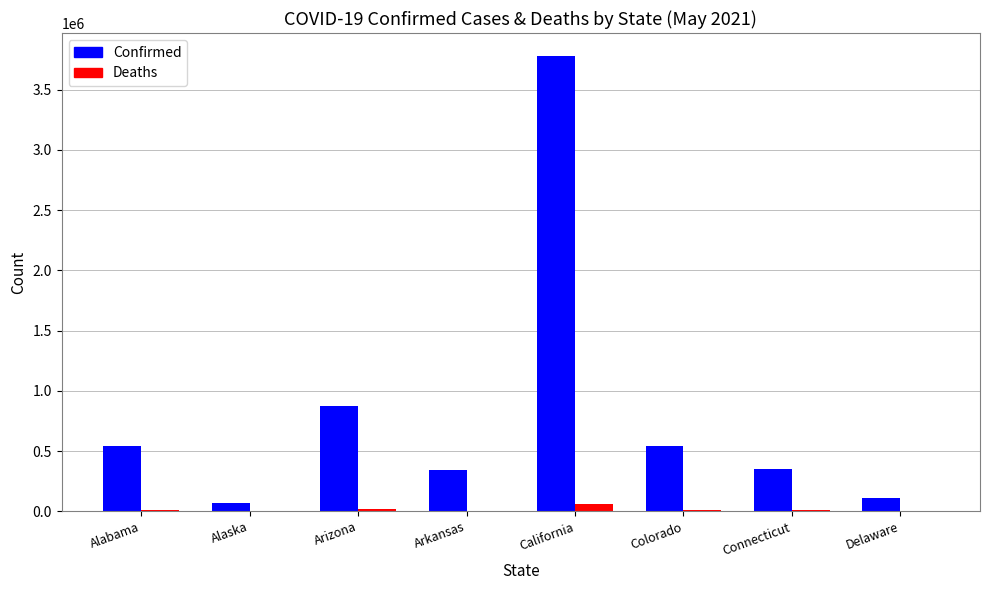

Which series changed the most between Alabama and California?

Confirmed